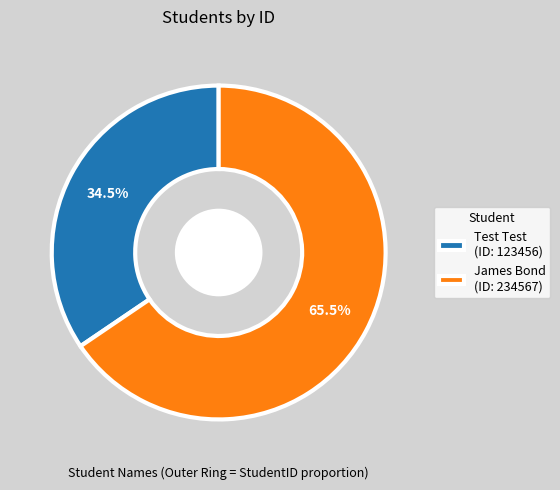

Which has a higher value, James Bond (ID: 234567) or Test Test (ID: 123456)?

James Bond (ID: 234567)